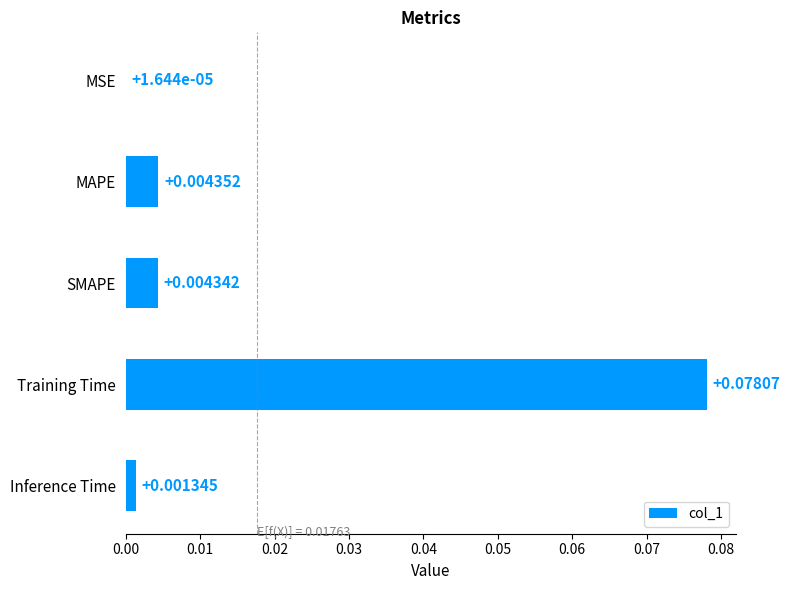

At which label is the value closest to 0?

MSE